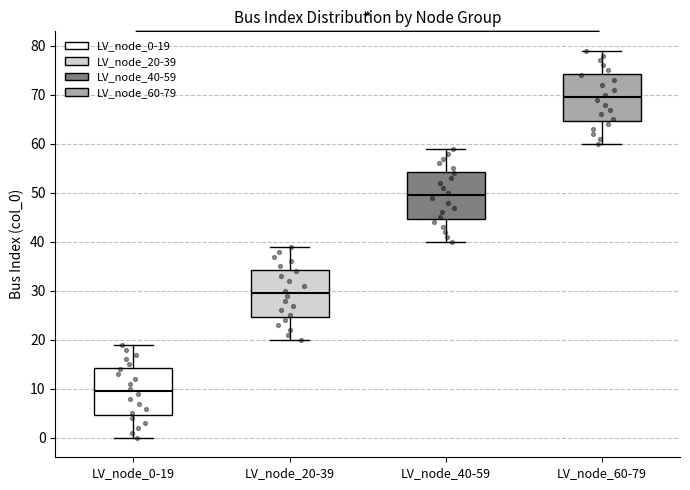

Reading left to right, read every box against the y-axis: the position of its median line, the range the box covers, and the ends of its whiskers. The values are not printed on the chart, so give them approximately, as read against the axis.

LV_node_0-19: median 10, box 5 to 14, whiskers 0 to 19
LV_node_20-39: median 30, box 25 to 34, whiskers 20 to 39
LV_node_40-59: median 50, box 45 to 54, whiskers 40 to 59
LV_node_60-79: median 70, box 65 to 74, whiskers 60 to 79